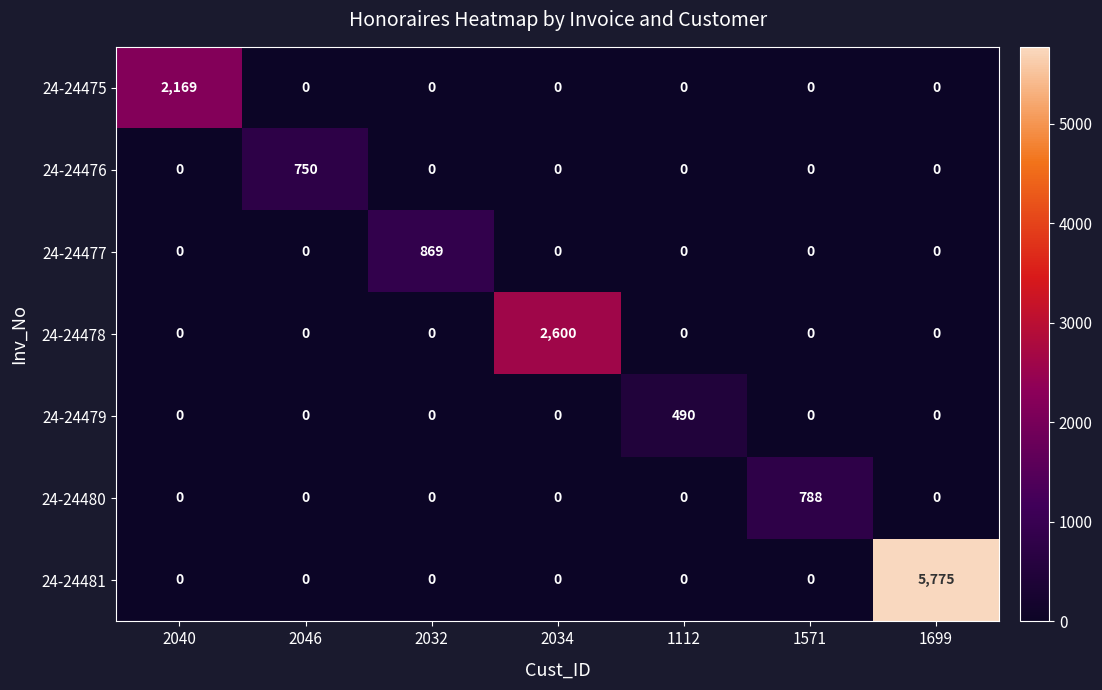

What is the difference between the maximum and second lowest values in the 24-24481 series?

5775